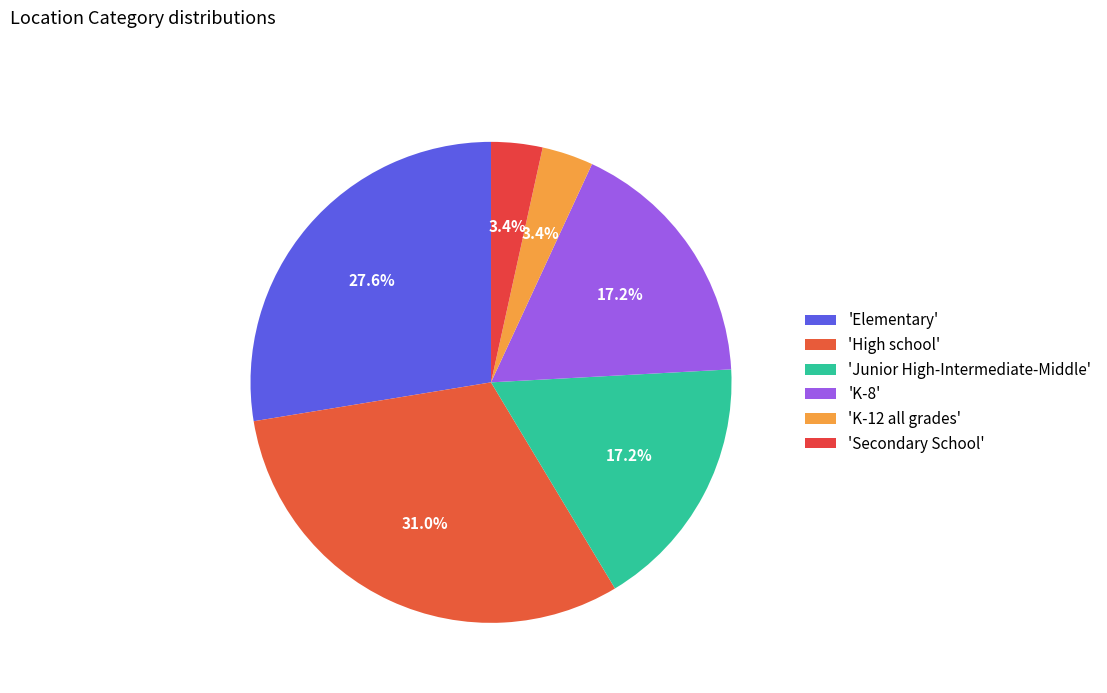

Is there any slice that represents more than half of the pie?

No